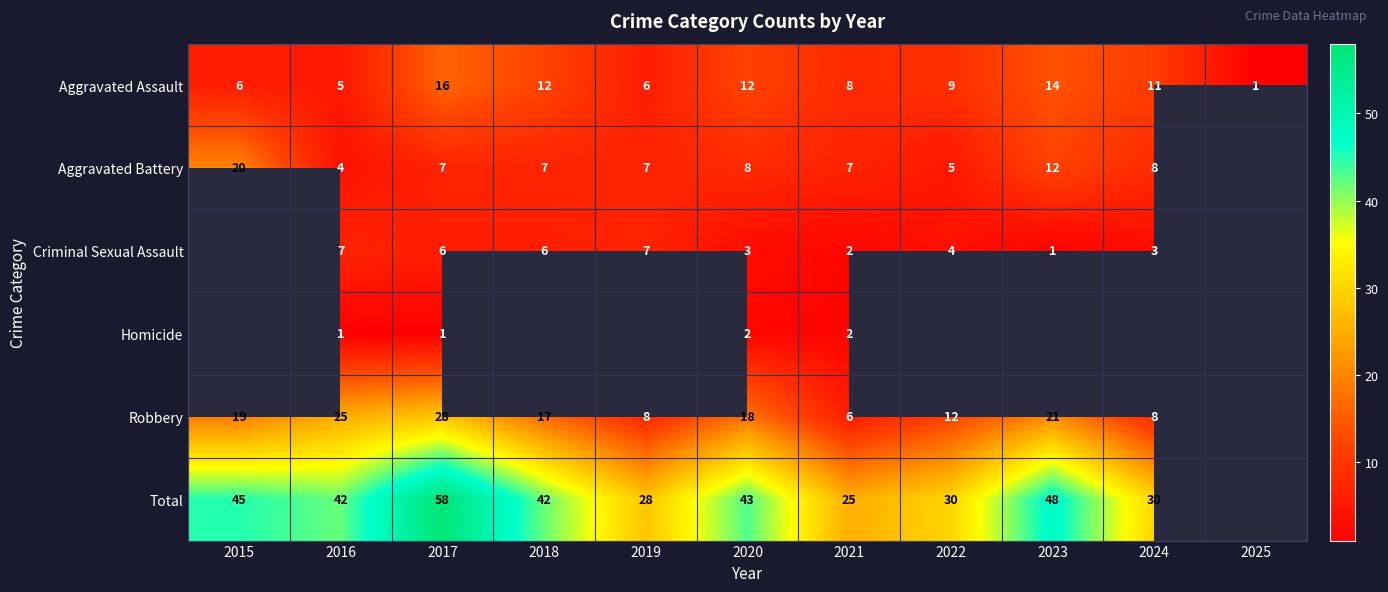

Is the value of Aggravated Assault at 2016 greater than the value of Aggravated Battery at 2020?

No